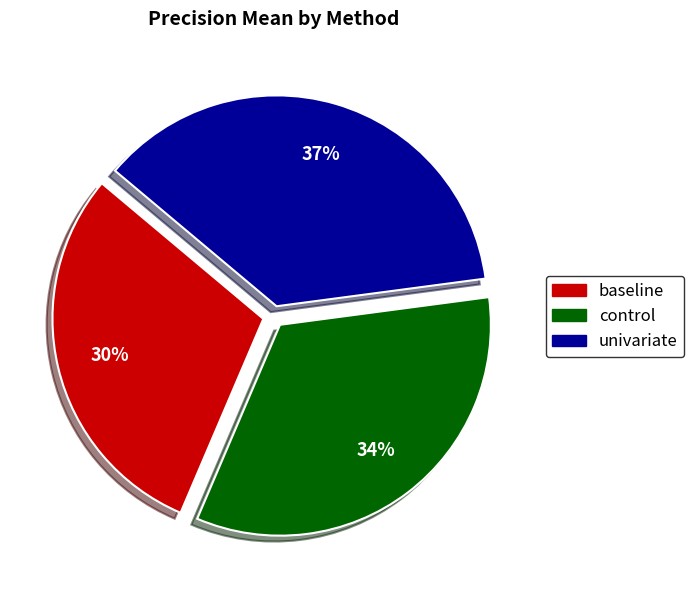

True or false: univariate accounts for 37% of the total.

True